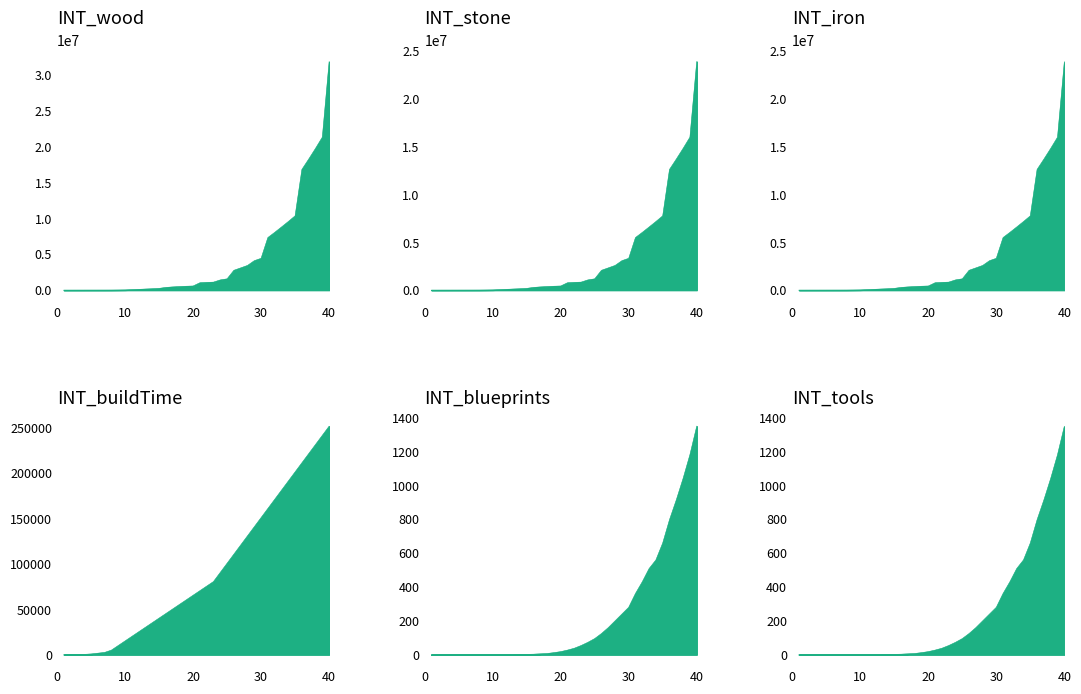

Reading left to right, what are all the values shown in this chart?

INT_wood: 350	840	1680	2520	3360	4200	5040	6552	16128	29232	74189	108864	151604	192013	242100	375536	445760	497504	542976	571984	1025831	1078336	1114266	1423162	1573824	2767834	3103117	3444045	4107981	4437888	7343796	8062746	8813146	9577434	10371648	16853984	18298112	19792192	21353472	31897600
INT_stone: 263	630	1260	1890	2520	3150	3780	4914	12096	21924	55642	81648	113703	144010	181575	281652	334320	373128	407232	428988	769373	808752	835700	1067372	1180368	2075876	2327338	2583034	3080986	3328416	5507847	6047060	6609860	7183076	7778736	12640488	13723584	14844144	16015104	23923200
INT_iron: 263	630	1260	1890	2520	3150	3780	4914	12096	21924	55642	81648	113703	144010	181575	281652	334320	373128	407232	428988	769373	808752	835700	1067372	1180368	2075876	2327338	2583034	3080986	3328416	5507847	6047060	6609860	7183076	7778736	12640488	13723584	14844144	16015104	23923200
INT_buildTime: 42	84	210	420	840	1680	2520	5040	10080	15120	20160	25200	30240	35280	40320	45360	50400	55440	60480	65520	70560	75600	80640	90720	100800	110880	120960	131040	141120	151200	161280	171360	181440	191520	201600	211680	221760	231840	241920	252000
INT_blueprints: 0	0	0	0	0	0	0	0	0	0	0	0	0	1	2	3	5	7	12	18	27	38	54	73	95	125	160	200	240	280	362	431	509	560	660	798	915	1042	1182	1350
INT_tools: 0	0	0	0	0	0	0	0	0	0	0	0	0	1	2	3	5	7	12	18	27	38	54	73	95	125	160	200	240	280	362	431	509	560	660	798	915	1042	1182	1350